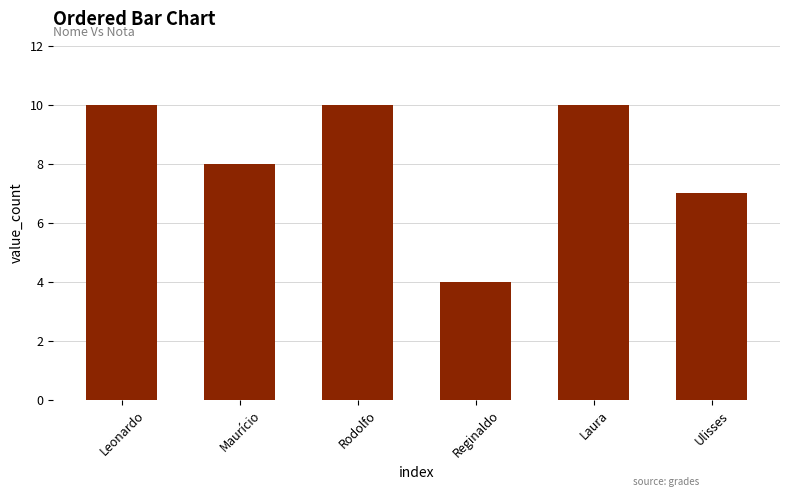

How many categories are shown in the chart?

6